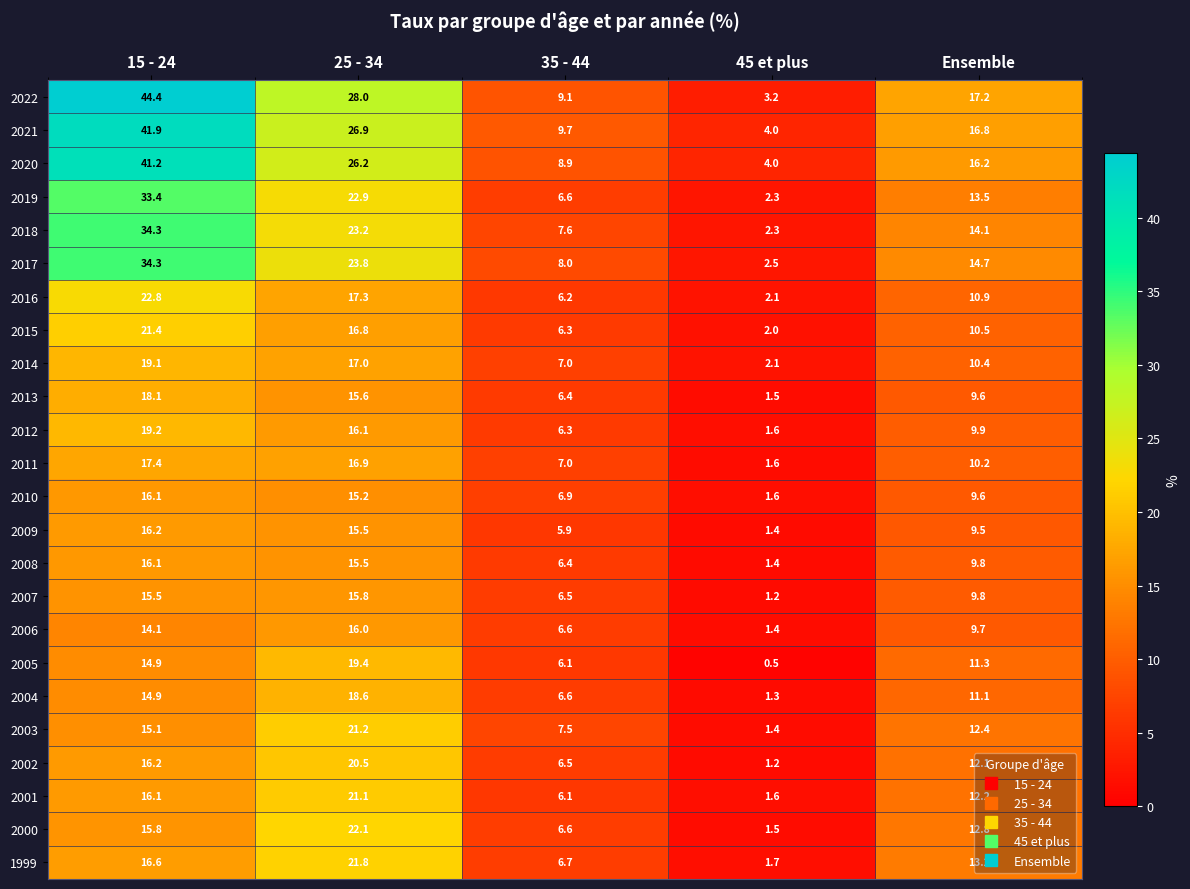

Is it true that 2009 equals 3.8 at 35 - 44?

False